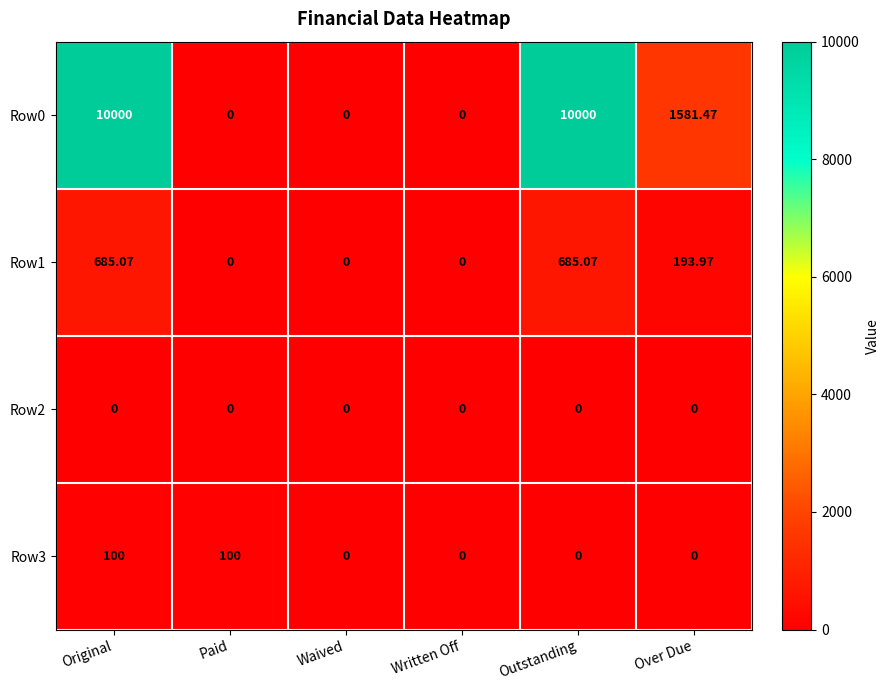

Is the value of Row2 at Paid greater than the value of Row0 at Over Due?

No